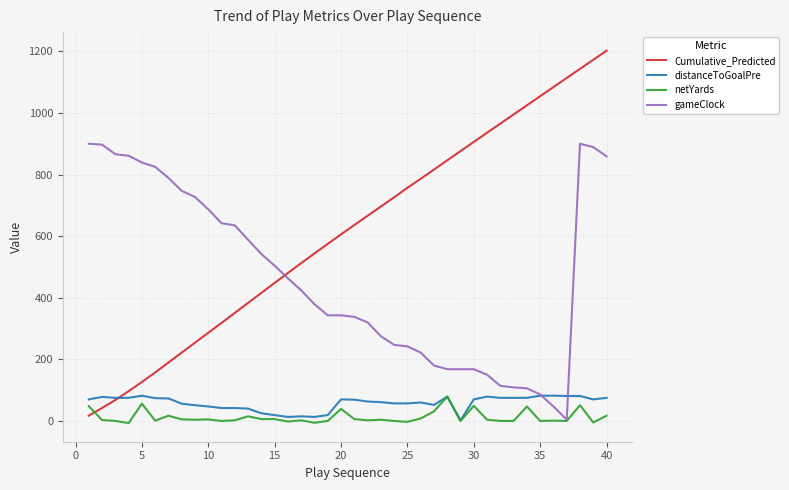

Which series has the largest range (max minus min)?

Cumulative_Predicted